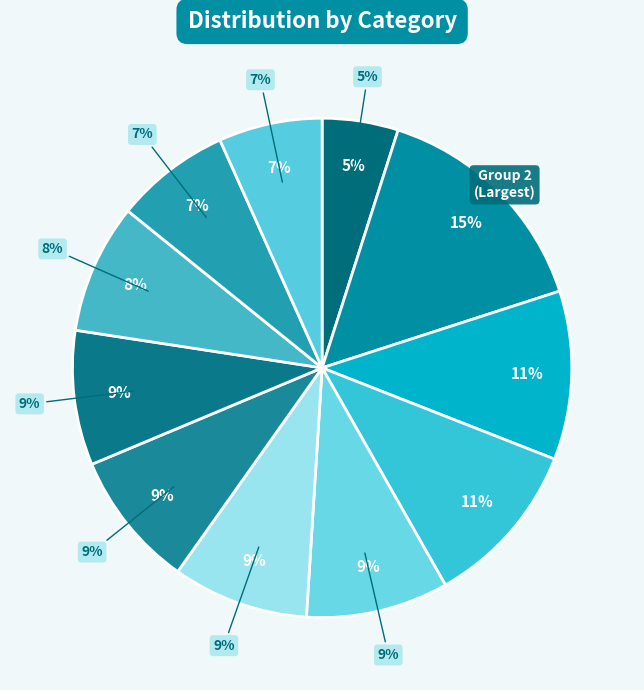

Is there any slice that represents more than half of the pie?

No